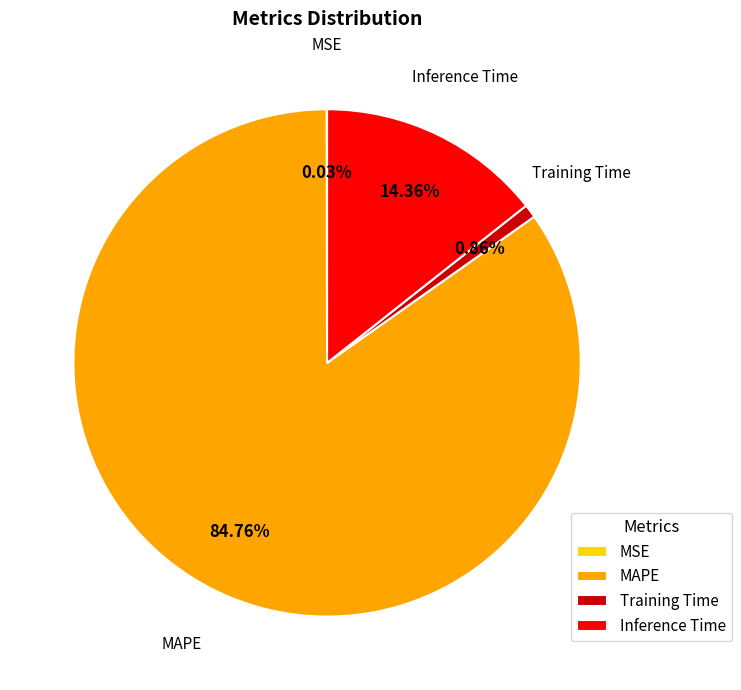

Does MAPE account for over 50% of the chart?

Yes